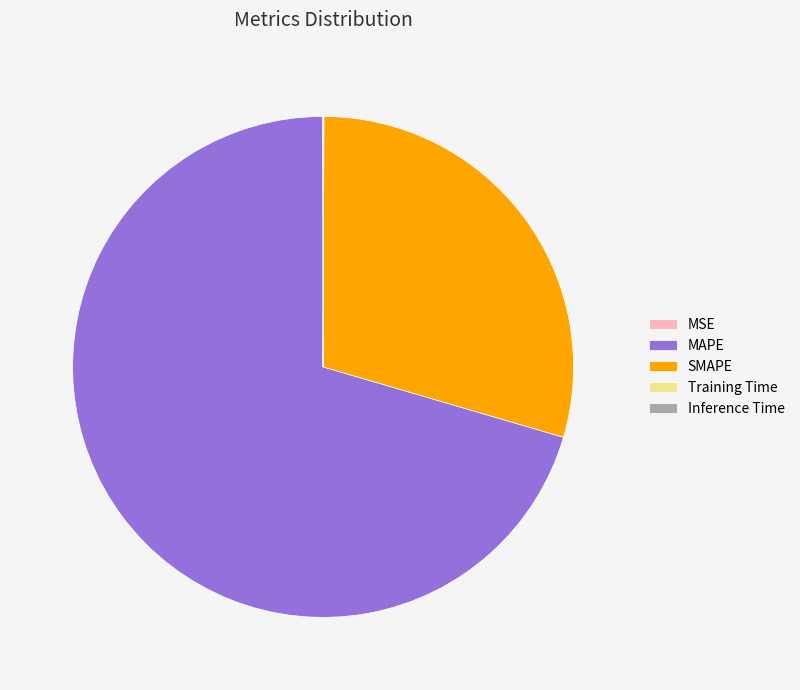

Is it true that SMAPE is 29% of the pie?

True